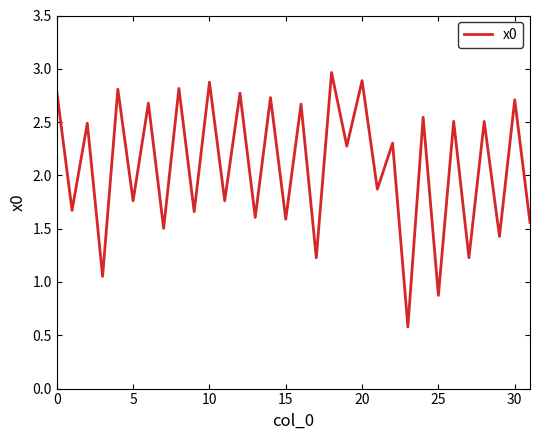

What is the difference between the maximum and minimum values?

2.4